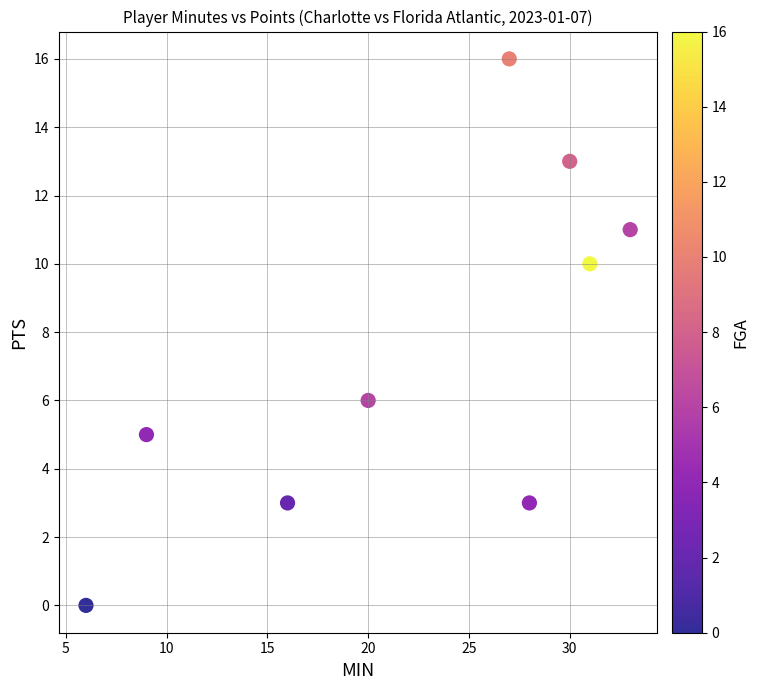

What is the range of Y values (max minus min)?

16